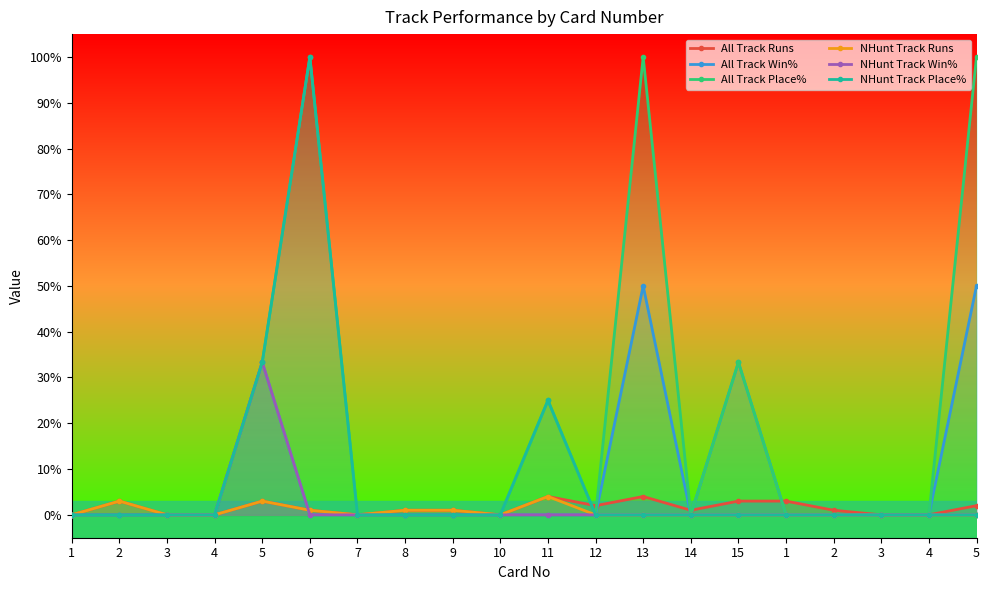

Reading left to right, extract all data points from this chart.

All Track Runs: 1=0.0	2=3.0	3=0.0	4=0.0	5=3.0	6=1.0	7=0.0	8=1.0	9=1.0	10=0.0	11=4.0	12=2.0	13=4.0	14=1.0	15=3.0	1=3.0	2=1.0	3=0.0	4=0.0	5=2.0
All Track Win%: 1=0.0	2=0.0	3=0.0	4=0.0	5=33.3	6=0.0	7=0.0	8=0.0	9=0.0	10=0.0	11=0.0	12=0.0	13=50.0	14=0.0	15=33.3	1=0.0	2=0.0	3=0.0	4=0.0	5=50.0
All Track Place%: 1=0.0	2=0.0	3=0.0	4=0.0	5=33.3	6=100.0	7=0.0	8=0.0	9=0.0	10=0.0	11=25.0	12=0.0	13=100.0	14=0.0	15=33.3	1=0.0	2=0.0	3=0.0	4=0.0	5=100.0
NHunt Track Runs: 1=0.0	2=3.0	3=0.0	4=0.0	5=3.0	6=1.0	7=0.0	8=1.0	9=1.0	10=0.0	11=4.0	12=0.0	13=0.0	14=0.0	15=0.0	1=0.0	2=0.0	3=0.0	4=0.0	5=0.0
NHunt Track Win%: 1=0.0	2=0.0	3=0.0	4=0.0	5=33.3	6=0.0	7=0.0	8=0.0	9=0.0	10=0.0	11=0.0	12=0.0	13=0.0	14=0.0	15=0.0	1=0.0	2=0.0	3=0.0	4=0.0	5=0.0
NHunt Track Place%: 1=0.0	2=0.0	3=0.0	4=0.0	5=33.3	6=100.0	7=0.0	8=0.0	9=0.0	10=0.0	11=25.0	12=0.0	13=0.0	14=0.0	15=0.0	1=0.0	2=0.0	3=0.0	4=0.0	5=0.0